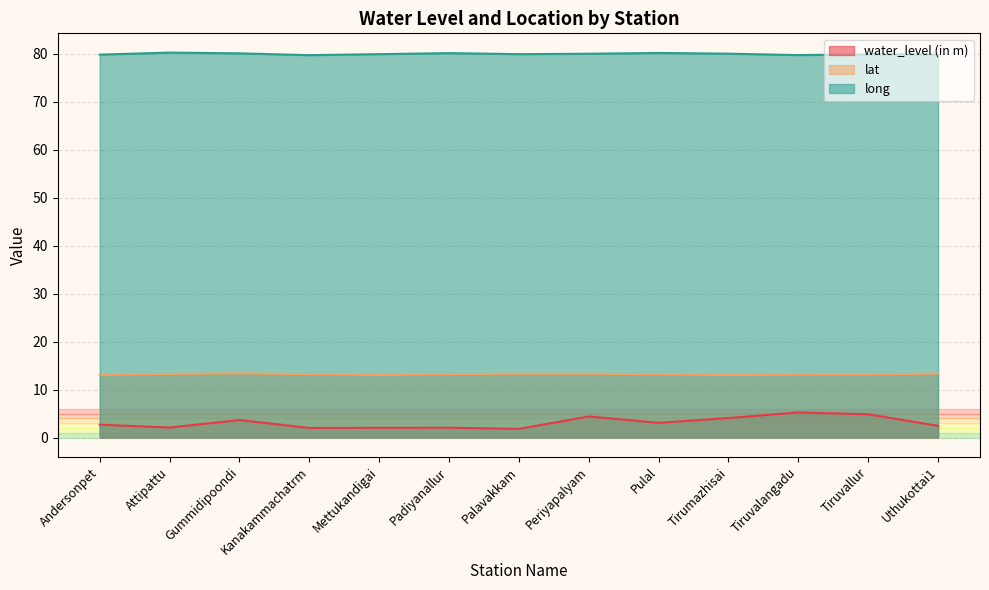

Reading left to right, transcribe all the data shown in this chart.

water_level (in m): Andersonpet=2.7	Attipattu=2.1	Gummidipoondi=3.6	Kanakammachatrm=2.0	Mettukandigai=2.0	Padiyanallur=2.0	Palavakkam=1.8	Periyapalyam=4.4	Pulal=3.1	Tirumazhisai=4.1	Tiruvalangadu=5.2	Tiruvallur=4.8	Uthukottai1=2.4
lat: Andersonpet=13.1	Attipattu=13.3	Gummidipoondi=13.4	Kanakammachatrm=13.2	Mettukandigai=13.1	Padiyanallur=13.2	Palavakkam=13.3	Periyapalyam=13.3	Pulal=13.2	Tirumazhisai=13.1	Tiruvalangadu=13.1	Tiruvallur=13.1	Uthukottai1=13.3
long: Andersonpet=79.9	Attipattu=80.3	Gummidipoondi=80.1	Kanakammachatrm=79.8	Mettukandigai=80.0	Padiyanallur=80.2	Palavakkam=80.0	Periyapalyam=80.0	Pulal=80.2	Tirumazhisai=80.1	Tiruvalangadu=79.8	Tiruvallur=79.9	Uthukottai1=79.9